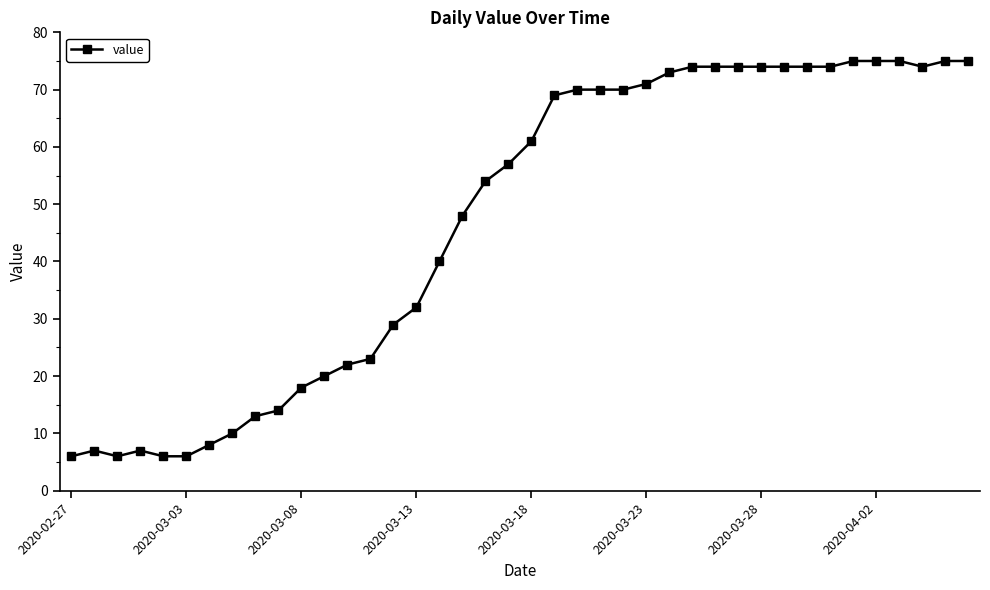

What is the difference between the second highest and second lowest values?

69